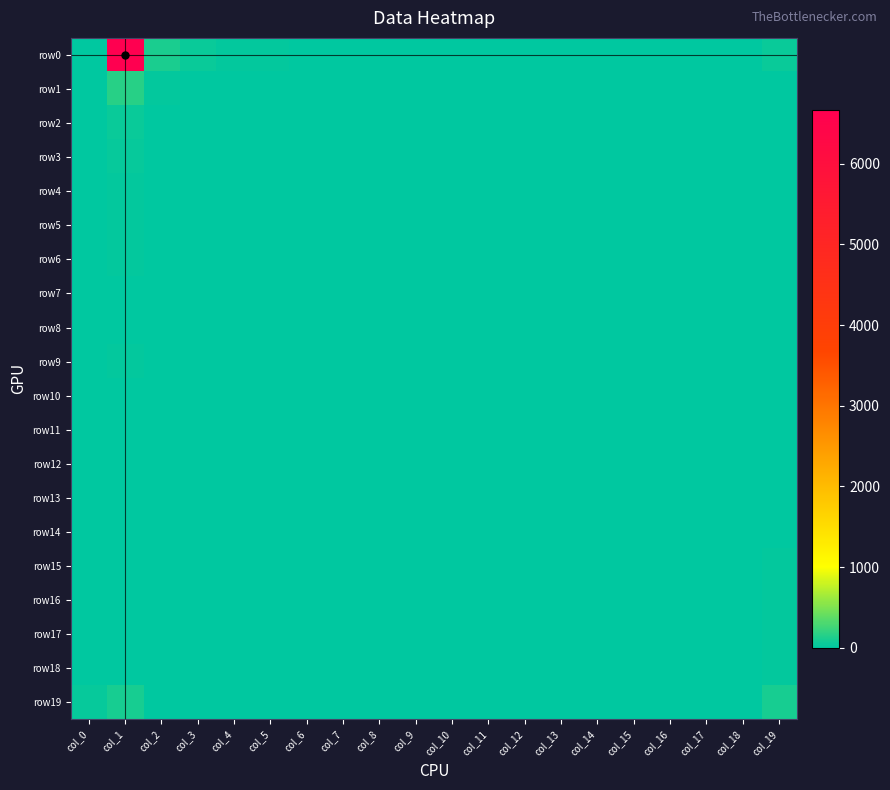

Reading right to left, transcribe all the data shown in this chart.

row0: col_19=40	col_18=5	col_17=9	col_16=3	col_15=4	col_14=2	col_13=6	col_12=1	col_11=8	col_10=8	col_9=5	col_8=6	col_7=5	col_6=9	col_5=15	col_4=22	col_3=50	col_2=110	col_1=6672	col_0=10
row1: col_19=7	col_18=0	col_17=0	col_16=0	col_15=0	col_14=0	col_13=0	col_12=0	col_11=0	col_10=0	col_9=0	col_8=1	col_7=0	col_6=2	col_5=9	col_4=2	col_3=1	col_2=15	col_1=162	col_0=8
row2: col_19=5	col_18=0	col_17=0	col_16=0	col_15=0	col_14=1	col_13=0	col_12=0	col_11=0	col_10=0	col_9=0	col_8=0	col_7=0	col_6=2	col_5=3	col_4=2	col_3=1	col_2=6	col_1=50	col_0=1
row3: col_19=3	col_18=1	col_17=1	col_16=0	col_15=0	col_14=0	col_13=0	col_12=1	col_11=0	col_10=1	col_9=0	col_8=1	col_7=0	col_6=0	col_5=2	col_4=0	col_3=3	col_2=1	col_1=30	col_0=1
row4: col_19=1	col_18=0	col_17=0	col_16=0	col_15=0	col_14=0	col_13=0	col_12=0	col_11=1	col_10=0	col_9=0	col_8=1	col_7=0	col_6=1	col_5=0	col_4=1	col_3=0	col_2=1	col_1=18	col_0=1
row5: col_19=0	col_18=0	col_17=0	col_16=0	col_15=0	col_14=0	col_13=0	col_12=0	col_11=0	col_10=1	col_9=1	col_8=0	col_7=0	col_6=0	col_5=1	col_4=0	col_3=0	col_2=0	col_1=16	col_0=7
row6: col_19=4	col_18=0	col_17=0	col_16=0	col_15=0	col_14=0	col_13=0	col_12=0	col_11=0	col_10=0	col_9=1	col_8=4	col_7=0	col_6=0	col_5=1	col_4=1	col_3=0	col_2=1	col_1=16	col_0=0
row7: col_19=4	col_18=0	col_17=0	col_16=0	col_15=0	col_14=0	col_13=0	col_12=0	col_11=0	col_10=1	col_9=2	col_8=2	col_7=1	col_6=1	col_5=2	col_4=0	col_3=0	col_2=1	col_1=7	col_0=1
row8: col_19=11	col_18=0	col_17=0	col_16=1	col_15=0	col_14=0	col_13=0	col_12=0	col_11=0	col_10=1	col_9=0	col_8=0	col_7=1	col_6=0	col_5=2	col_4=2	col_3=0	col_2=1	col_1=13	col_0=2
row9: col_19=6	col_18=1	col_17=0	col_16=0	col_15=1	col_14=0	col_13=2	col_12=1	col_11=0	col_10=0	col_9=3	col_8=2	col_7=3	col_6=4	col_5=1	col_4=3	col_3=0	col_2=1	col_1=15	col_0=1
row10: col_19=3	col_18=0	col_17=1	col_16=0	col_15=2	col_14=0	col_13=0	col_12=0	col_11=0	col_10=0	col_9=0	col_8=0	col_7=2	col_6=0	col_5=0	col_4=0	col_3=0	col_2=0	col_1=12	col_0=0
row11: col_19=1	col_18=0	col_17=0	col_16=1	col_15=0	col_14=0	col_13=0	col_12=0	col_11=0	col_10=0	col_9=0	col_8=0	col_7=0	col_6=0	col_5=2	col_4=0	col_3=0	col_2=0	col_1=7	col_0=0
row12: col_19=7	col_18=1	col_17=0	col_16=1	col_15=0	col_14=1	col_13=0	col_12=0	col_11=0	col_10=0	col_9=0	col_8=0	col_7=1	col_6=3	col_5=0	col_4=0	col_3=0	col_2=1	col_1=4	col_0=0
row13: col_19=7	col_18=0	col_17=0	col_16=2	col_15=0	col_14=0	col_13=0	col_12=0	col_11=0	col_10=0	col_9=0	col_8=0	col_7=0	col_6=0	col_5=0	col_4=2	col_3=0	col_2=0	col_1=10	col_0=3
row14: col_19=10	col_18=0	col_17=0	col_16=0	col_15=0	col_14=0	col_13=0	col_12=0	col_11=0	col_10=0	col_9=0	col_8=0	col_7=0	col_6=0	col_5=0	col_4=0	col_3=0	col_2=0	col_1=6	col_0=1
row15: col_19=14	col_18=1	col_17=0	col_16=0	col_15=0	col_14=1	col_13=0	col_12=0	col_11=0	col_10=0	col_9=0	col_8=1	col_7=0	col_6=0	col_5=0	col_4=0	col_3=0	col_2=0	col_1=3	col_0=1
row16: col_19=15	col_18=0	col_17=0	col_16=0	col_15=1	col_14=0	col_13=0	col_12=0	col_11=0	col_10=0	col_9=0	col_8=0	col_7=0	col_6=0	col_5=0	col_4=0	col_3=0	col_2=2	col_1=5	col_0=0
row17: col_19=16	col_18=0	col_17=0	col_16=0	col_15=0	col_14=0	col_13=0	col_12=0	col_11=0	col_10=0	col_9=0	col_8=0	col_7=0	col_6=0	col_5=0	col_4=0	col_3=0	col_2=0	col_1=2	col_0=2
row18: col_19=21	col_18=0	col_17=1	col_16=1	col_15=0	col_14=0	col_13=1	col_12=1	col_11=0	col_10=1	col_9=0	col_8=1	col_7=0	col_6=0	col_5=0	col_4=0	col_3=0	col_2=0	col_1=1	col_0=2
row19: col_19=96	col_18=5	col_17=8	col_16=9	col_15=4	col_14=6	col_13=9	col_12=4	col_11=4	col_10=7	col_9=3	col_8=1	col_7=0	col_6=1	col_5=1	col_4=0	col_3=1	col_2=4	col_1=92	col_0=38